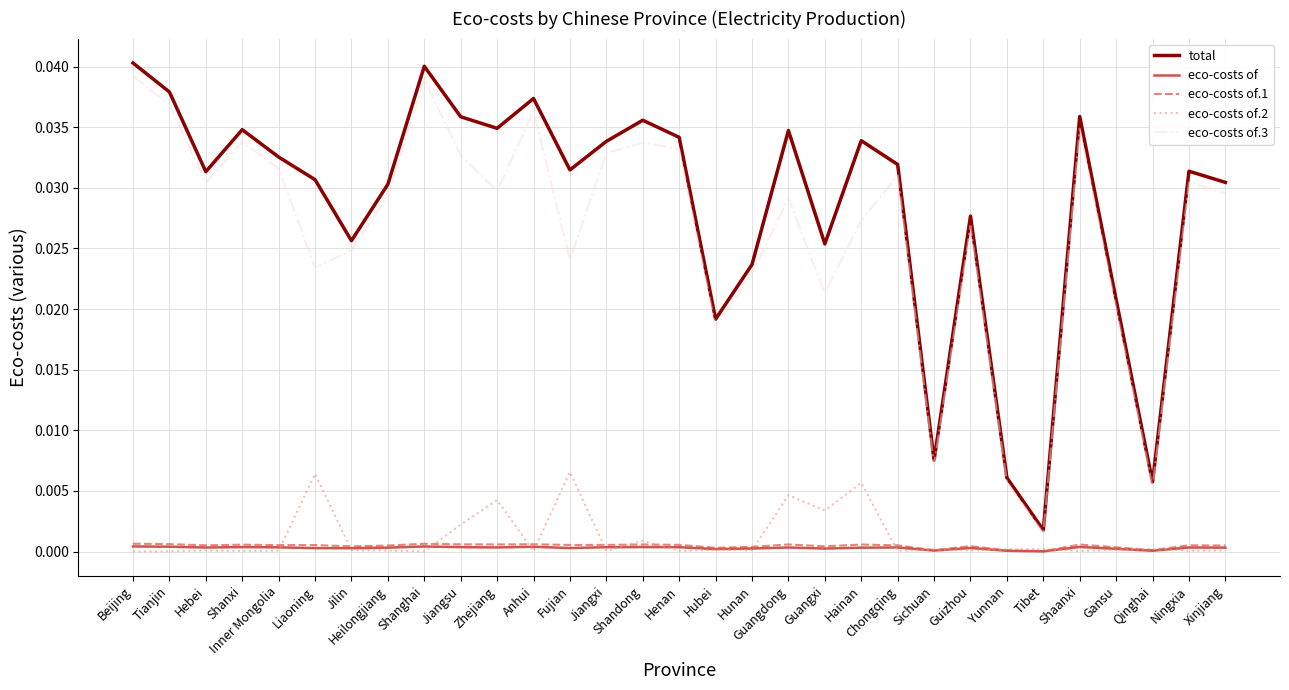

True or false: eco-costs of.2 has a value of 0.0 at Beijing.

True